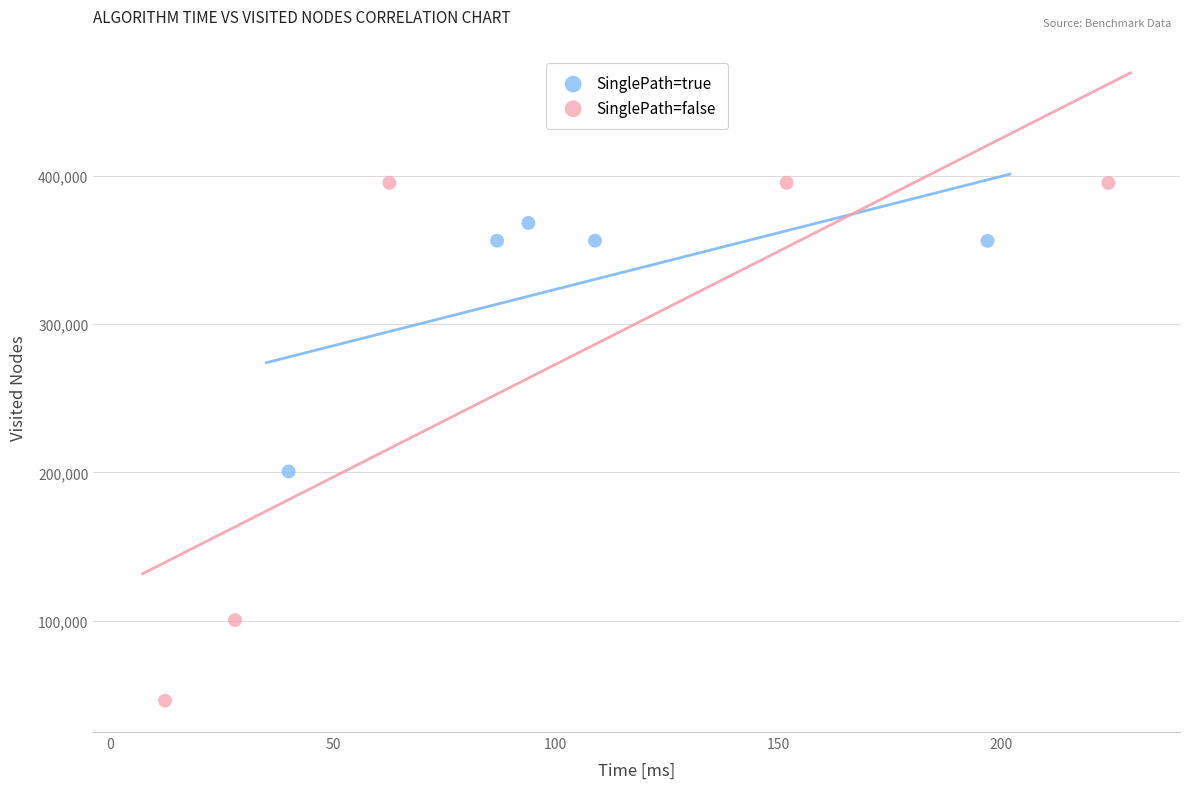

Which series reaches the maximum Y coordinate?

SinglePath=false